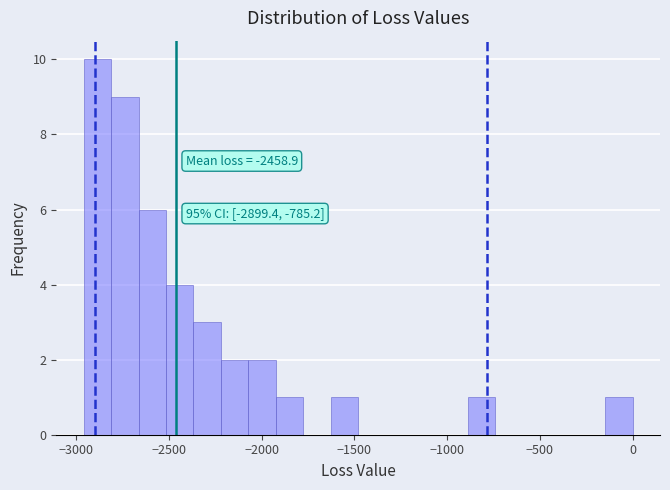

Read against the x-axis, roughly where is the centre of the tallest bar?

-2900